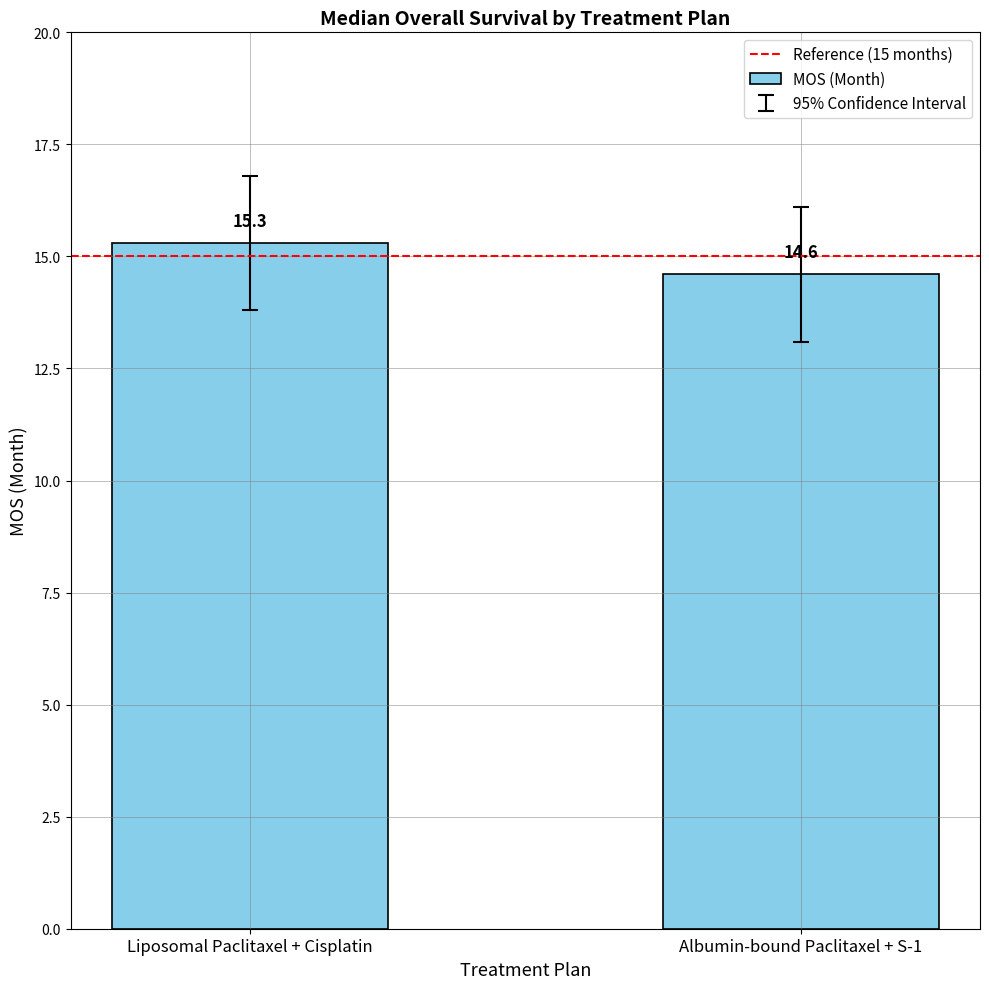

True or false: the data shows 7.0 at Liposomal Paclitaxel + Cisplatin.

False